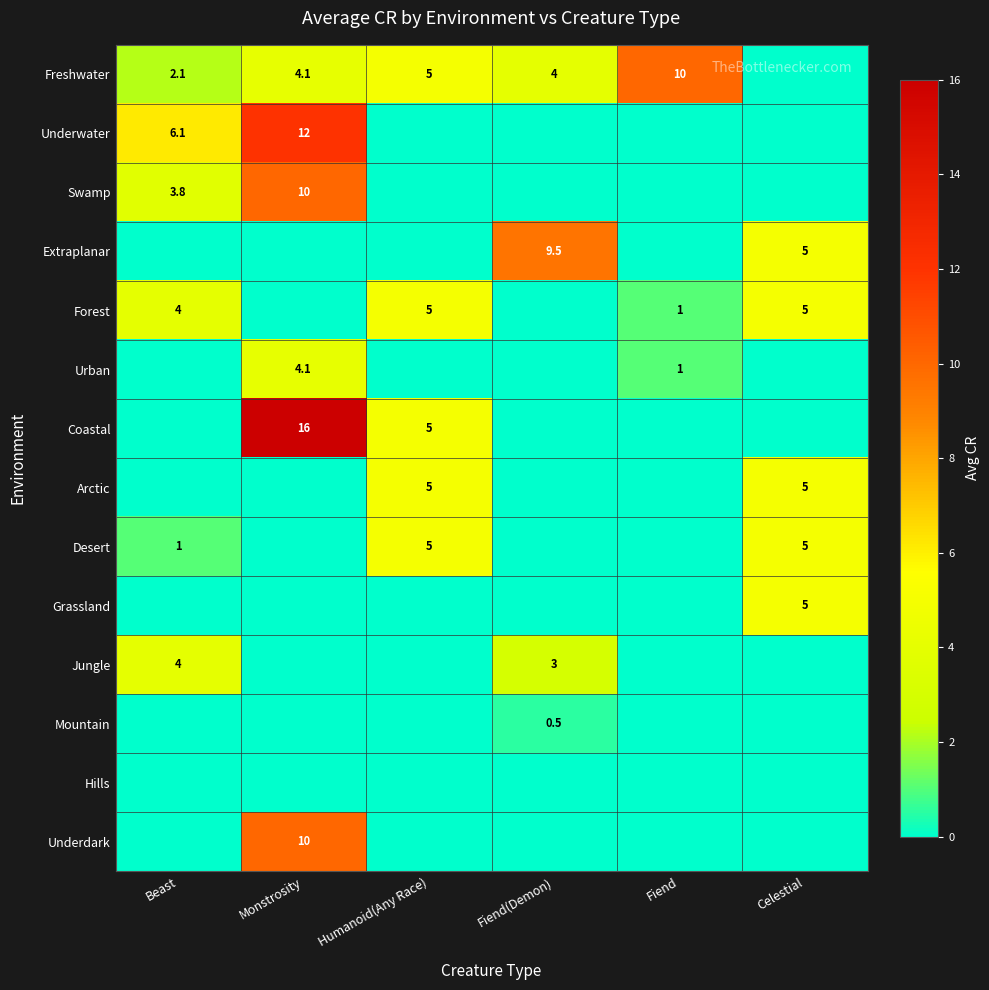

At which category does the chart reach its peak across all series?

Monstrosity